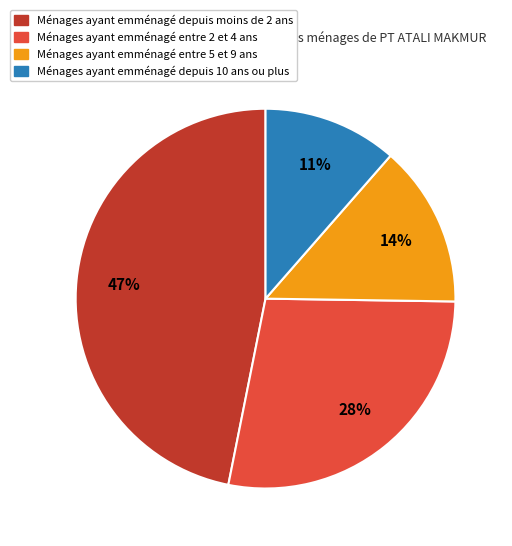

Is there any slice that represents more than half of the pie?

No